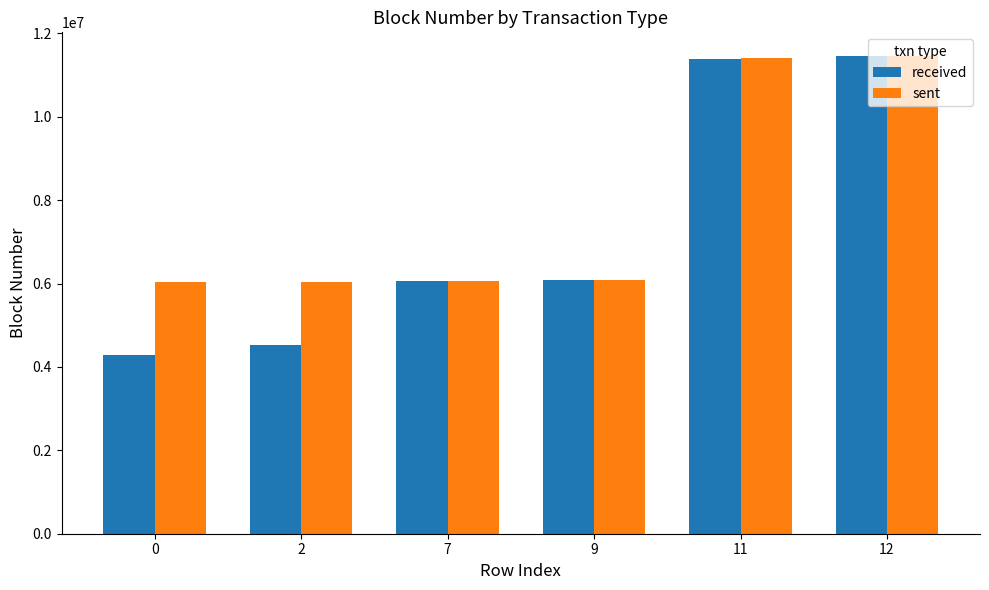

What is the value of the received bar at the 6th from the left?

11448954